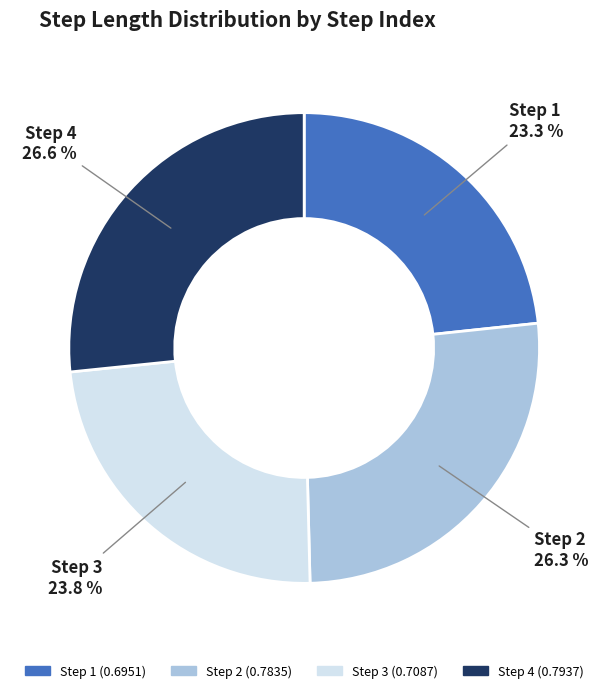

Is there a majority slice in this chart?

No